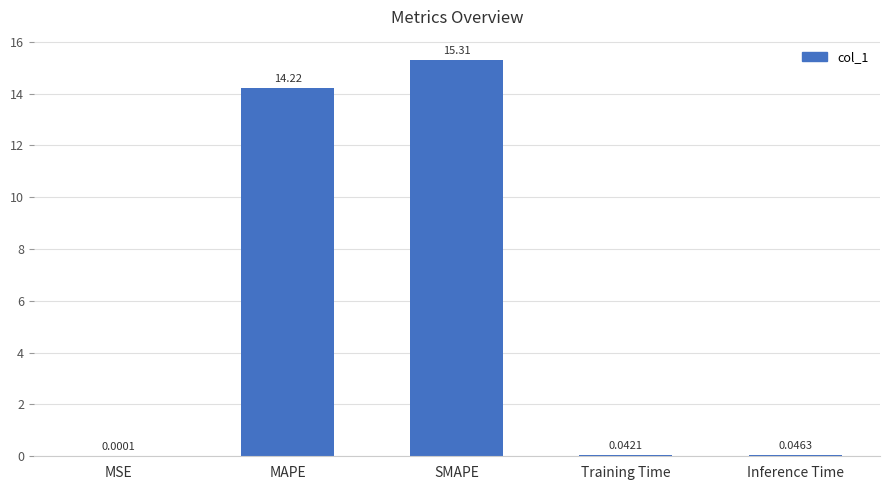

Where is the data nearest to the value 7?

Inference Time